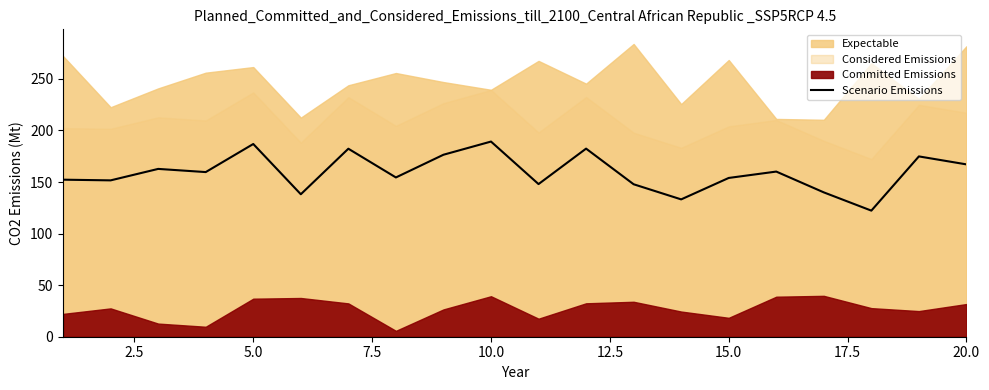

Does the chart have visible grid lines?

No